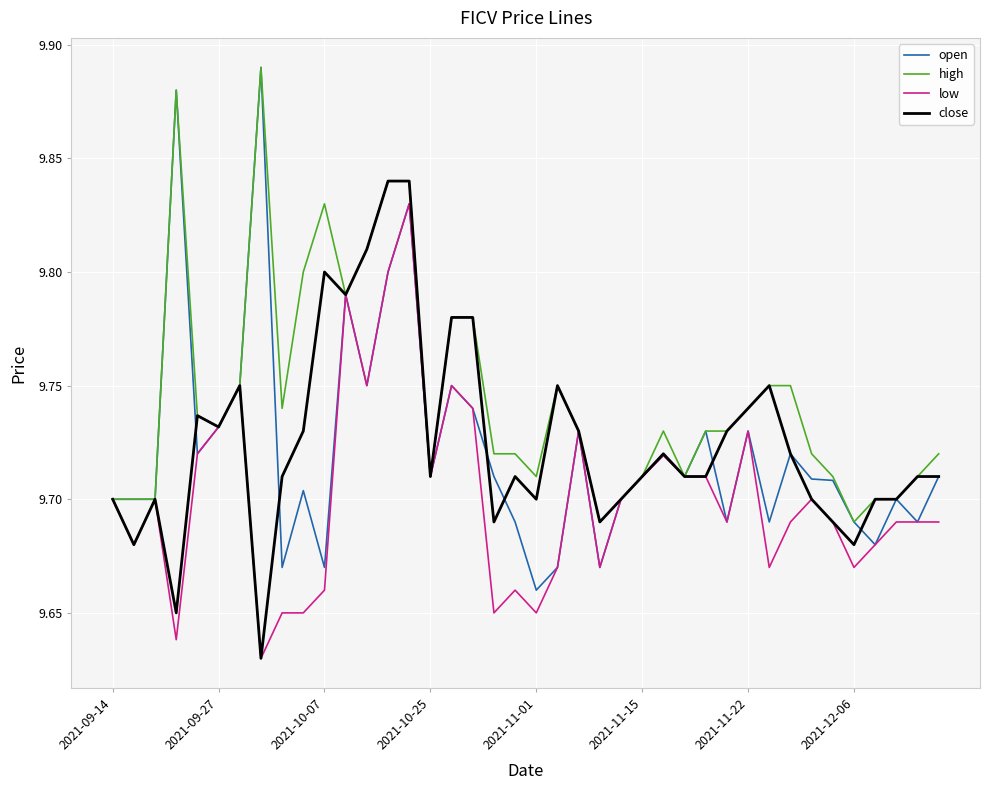

Which series has the largest total across all categories?

high